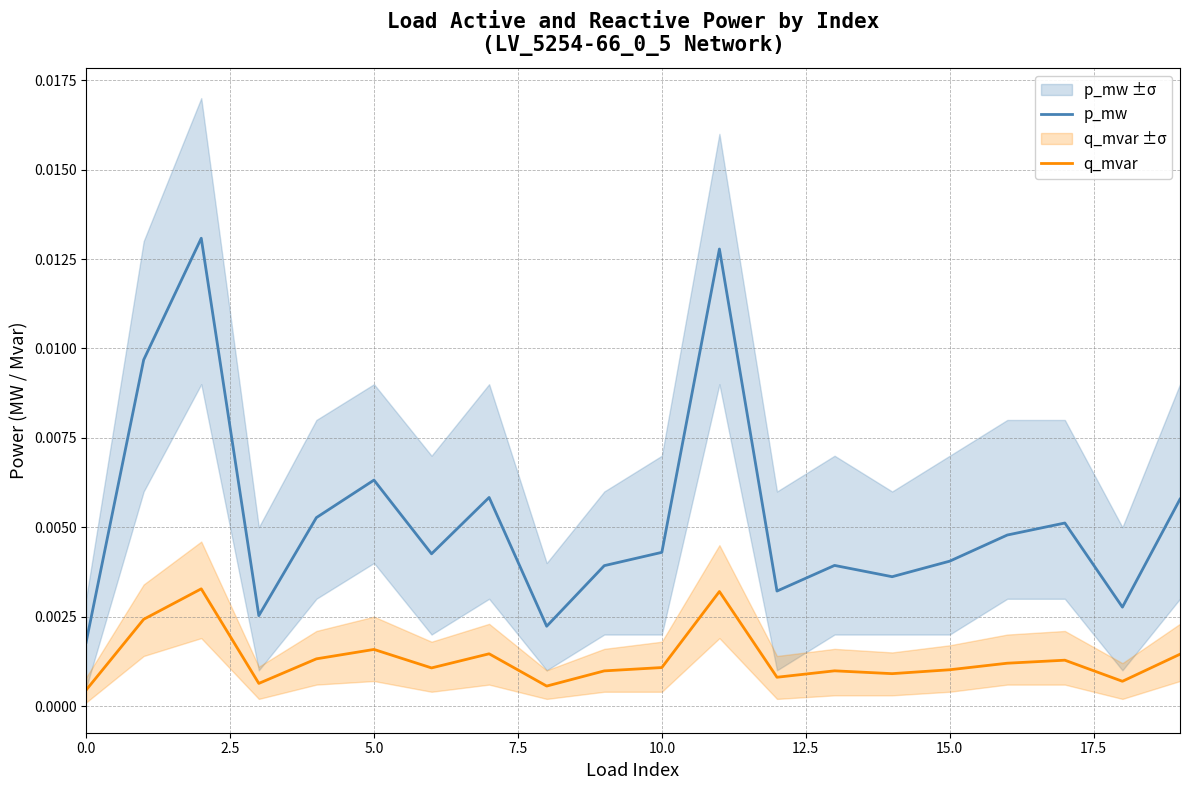

How many p_mw values are between 0 and 1?

20